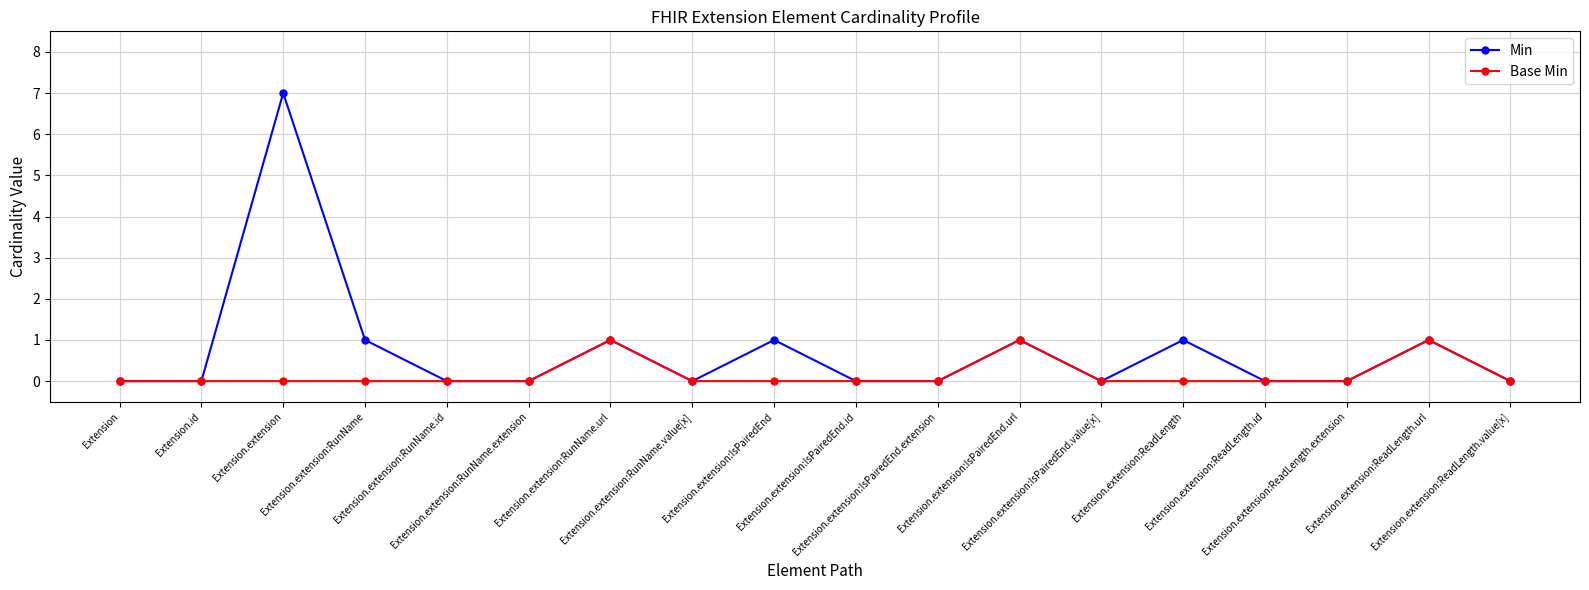

At which label does Min reach its peak?

Extension.extension